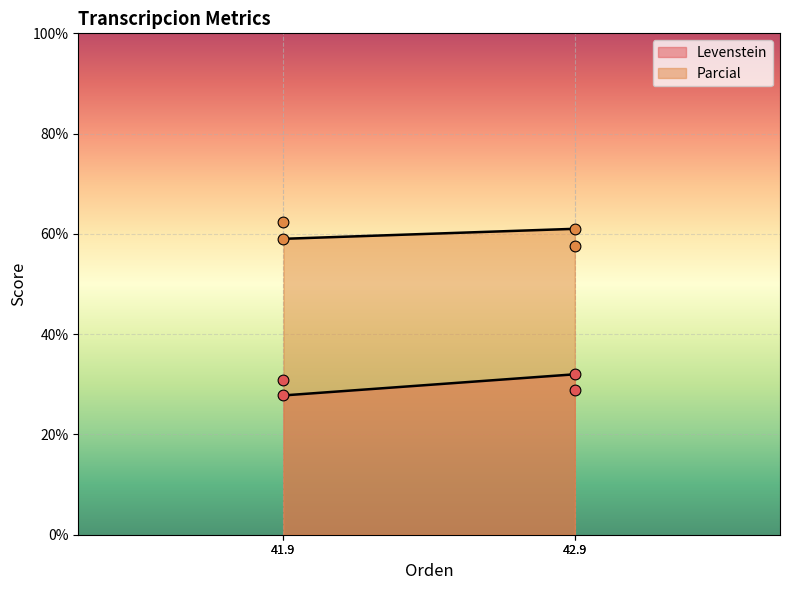

Which series contains the lowest Y value?

Levenstein